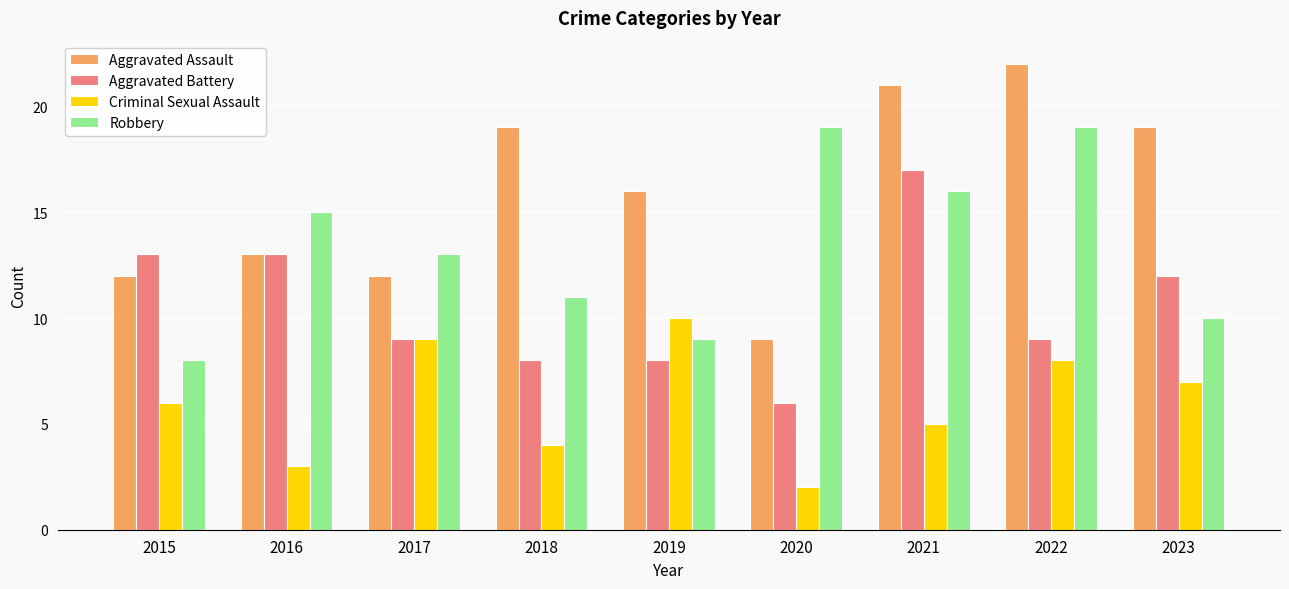

List the series in order of their peak value, highest first.

Aggravated Assault, Robbery, Aggravated Battery, Criminal Sexual Assault